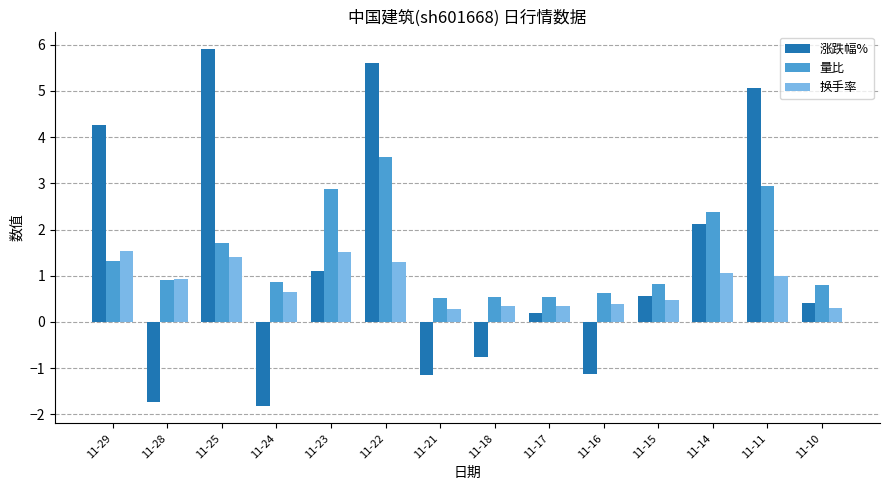

The value of 涨跌幅% at 11-28 is -1.2. True or false?

False